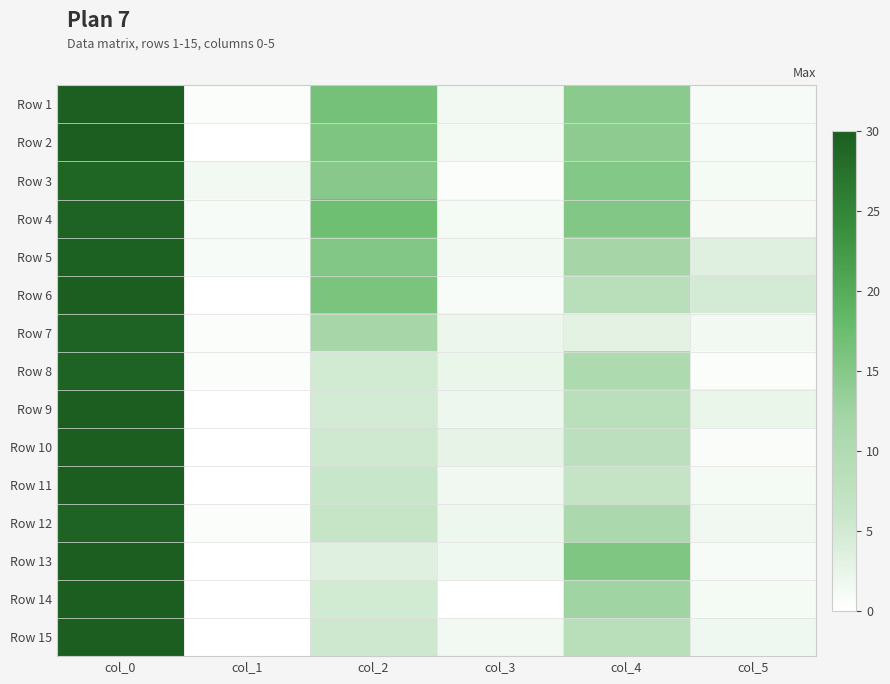

Reading right to left, transcribe all the data shown in this chart.

Row 1: col_5=0.9	col_4=14.5	col_3=1.5	col_2=16.5	col_1=0.4	col_0=29.8
Row 2: col_5=0.8	col_4=14.2	col_3=1.3	col_2=15.8	col_1=0.0	col_0=30.0
Row 3: col_5=1.2	col_4=15.0	col_3=0.5	col_2=14.7	col_1=1.4	col_0=29.0
Row 4: col_5=1.1	col_4=15.2	col_3=1.2	col_2=17.0	col_1=0.8	col_0=29.2
Row 5: col_5=3.5	col_4=11.8	col_3=1.5	col_2=15.2	col_1=0.9	col_0=29.5
Row 6: col_5=4.7	col_4=8.7	col_3=0.8	col_2=16.0	col_1=0.0	col_0=30.0
Row 7: col_5=1.4	col_4=3.0	col_3=2.1	col_2=11.5	col_1=0.4	col_0=29.2
Row 8: col_5=0.5	col_4=10.5	col_3=2.2	col_2=5.0	col_1=0.4	col_0=29.2
Row 9: col_5=2.2	col_4=8.5	col_3=1.9	col_2=4.8	col_1=0.0	col_0=30.0
Row 10: col_5=0.6	col_4=8.0	col_3=2.8	col_2=5.2	col_1=0.0	col_0=30.0
Row 11: col_5=1.2	col_4=6.7	col_3=1.6	col_2=6.0	col_1=0.0	col_0=30.0
Row 12: col_5=1.6	col_4=11.0	col_3=1.9	col_2=6.2	col_1=0.4	col_0=29.2
Row 13: col_5=0.9	col_4=15.5	col_3=1.7	col_2=3.5	col_1=0.0	col_0=30.0
Row 14: col_5=1.2	col_4=12.3	col_3=0.0	col_2=5.0	col_1=0.0	col_0=30.0
Row 15: col_5=1.7	col_4=8.7	col_3=1.5	col_2=5.5	col_1=0.0	col_0=30.0